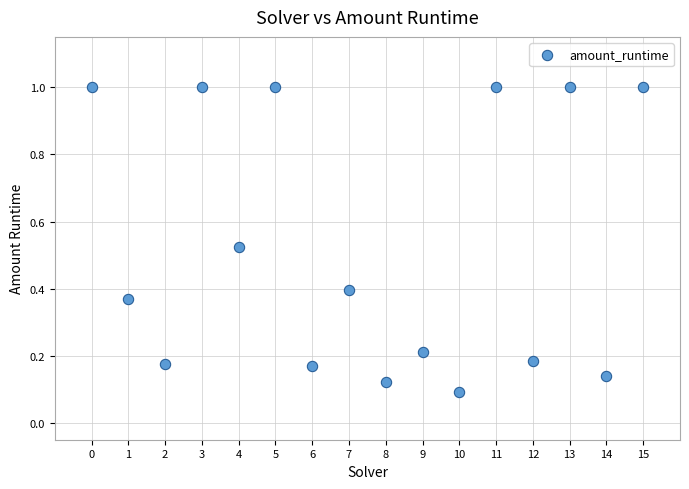

What is the range of Y values (max minus min)?

0.9